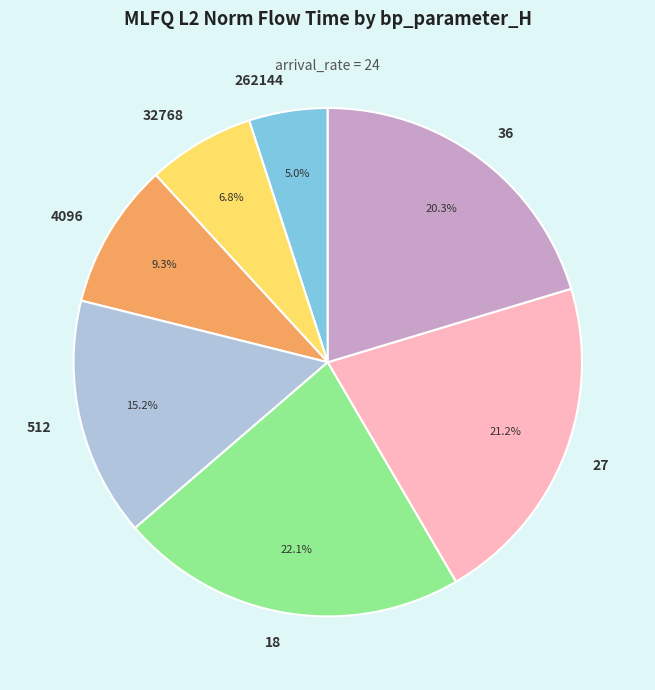

To the nearest percent, what is the combined percentage of 27 and 512?

36%